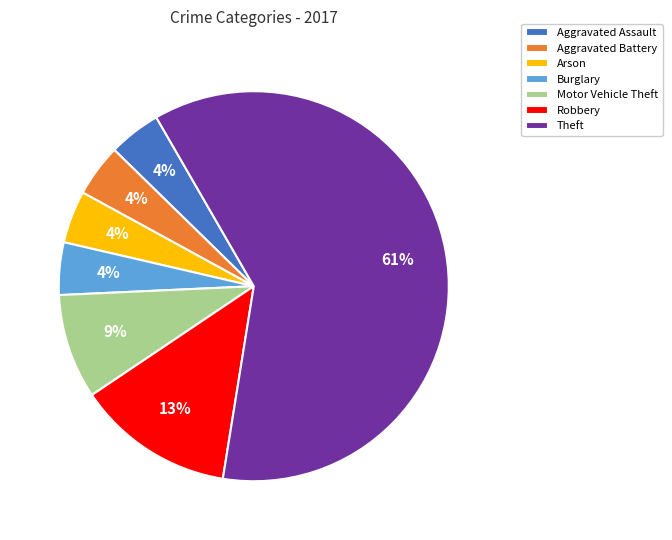

Which slice is the largest?

Theft